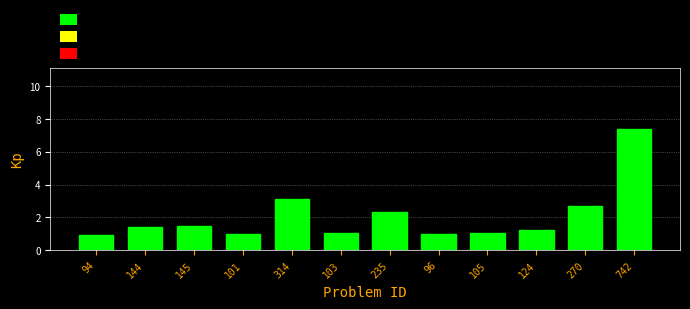

What value does the data have at 144?

1.4